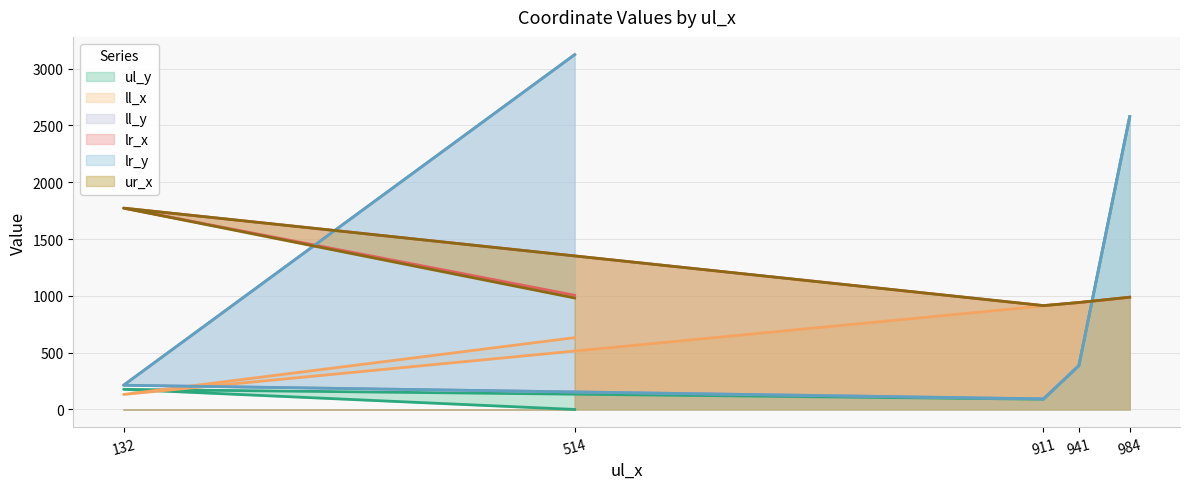

At which label does ll_x first exceed 911?

941